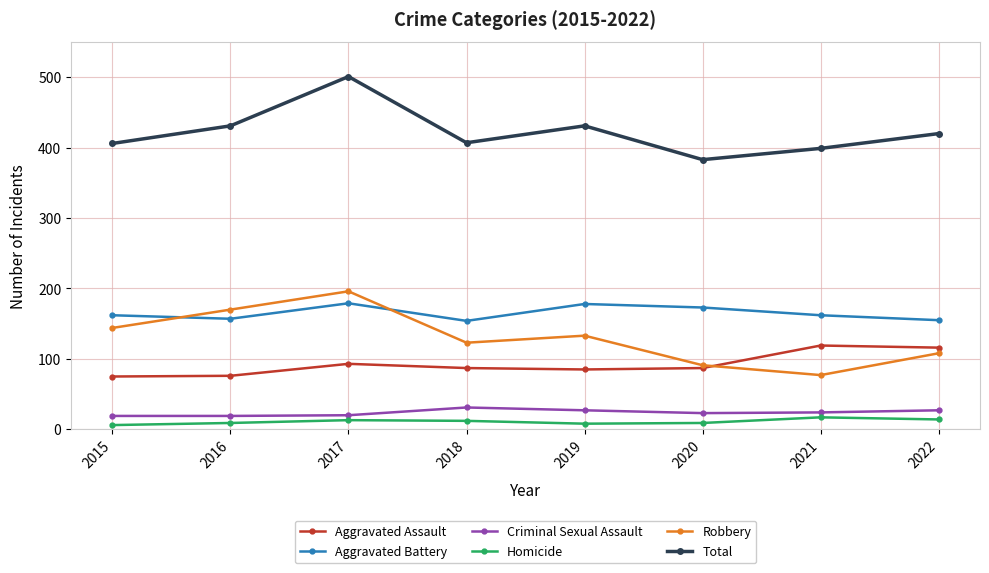

What is the total value across all series at 2020?

766